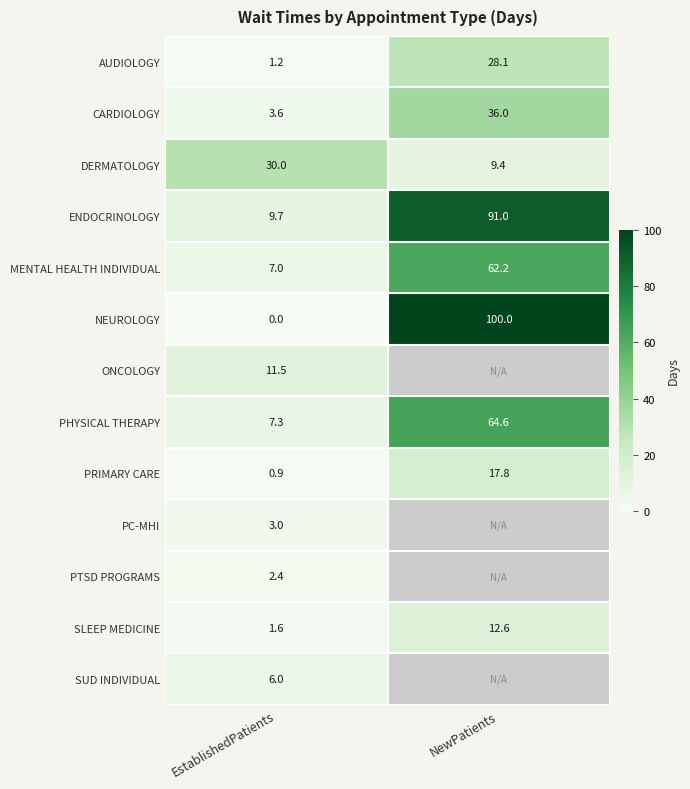

Rank the categories by AUDIOLOGY value from highest to lowest.

NewPatients, EstablishedPatients